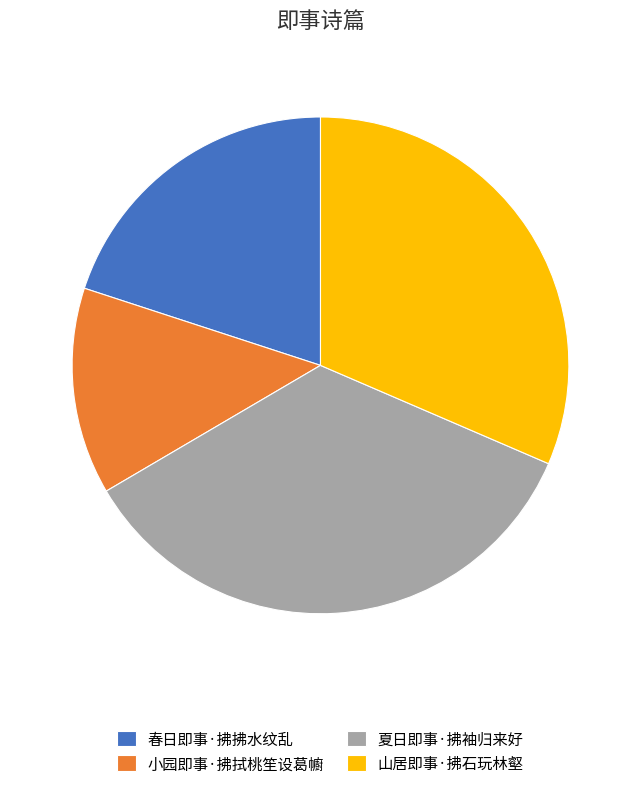

How many slices are in this pie chart?

4